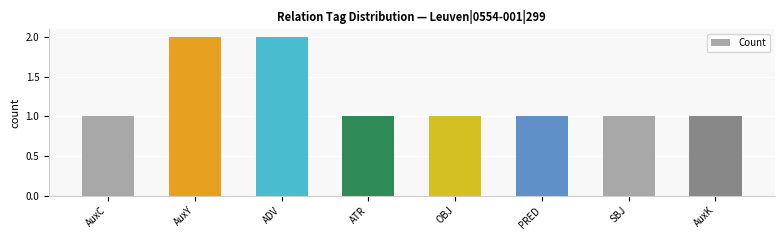

How many categories are shown in the chart?

8